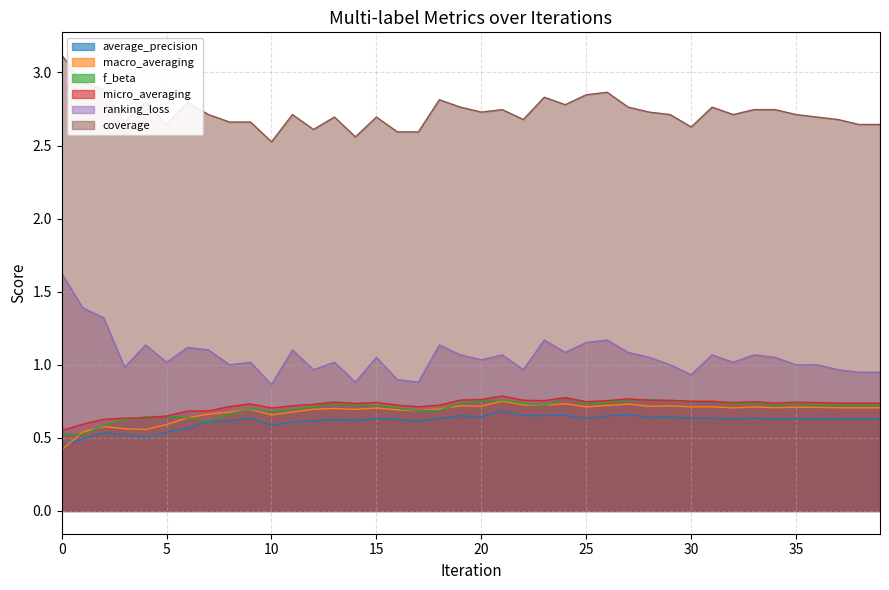

What is the difference between the highest and lowest values at 3?

2.1